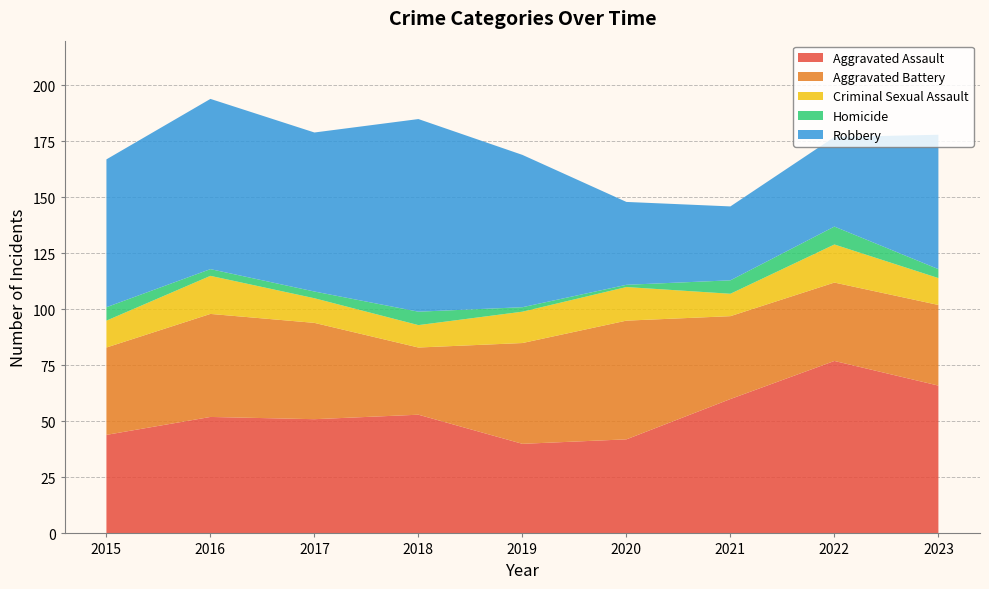

Reading right to left, extract all data points from this chart.

Aggravated Assault: 66	77	60	42	40	53	51	52	44
Aggravated Battery: 36	35	37	53	45	30	43	46	39
Criminal Sexual Assault: 12	17	10	15	14	10	11	17	12
Homicide: 4	8	6	1	2	6	3	3	6
Robbery: 60	40	33	37	68	86	71	76	66